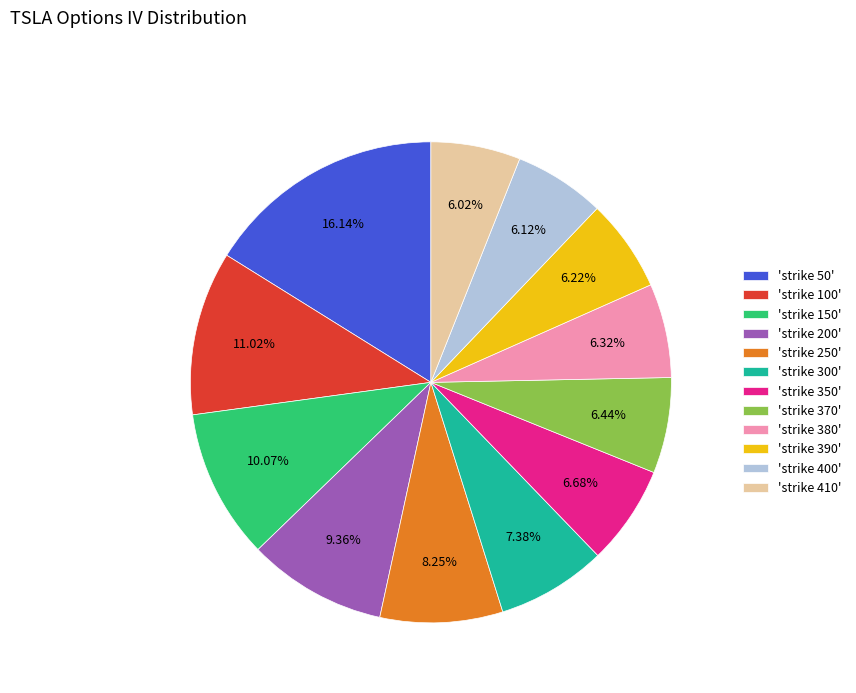

Combined, do 'strike 410' and 'strike 50' account for over 50%?

No